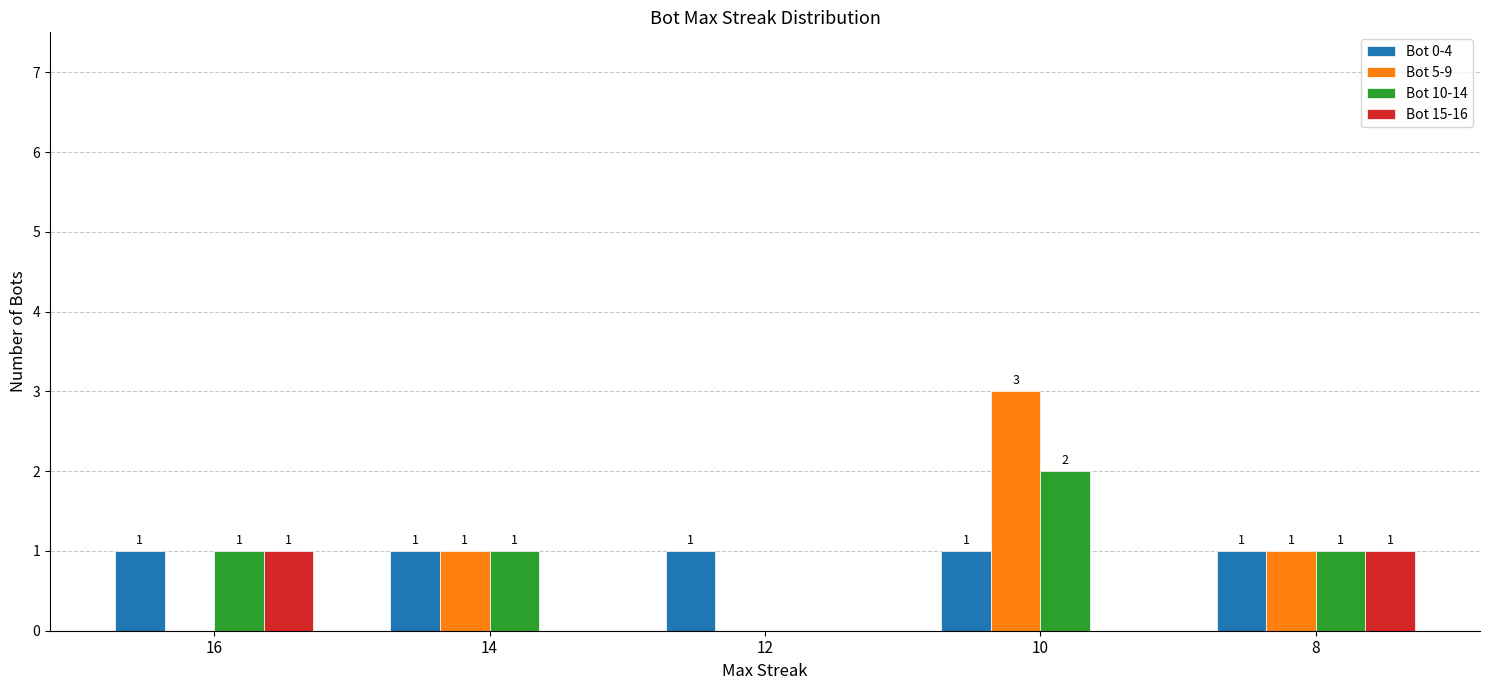

How many Bot 15-16 values are between 0 and 1?

5